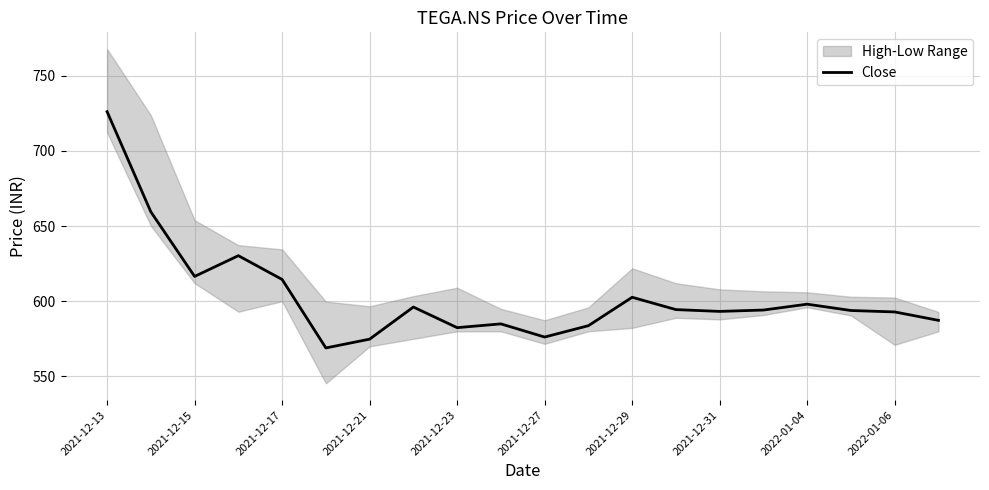

Is it true that Close equals 616.5 at 2021-12-15?

True